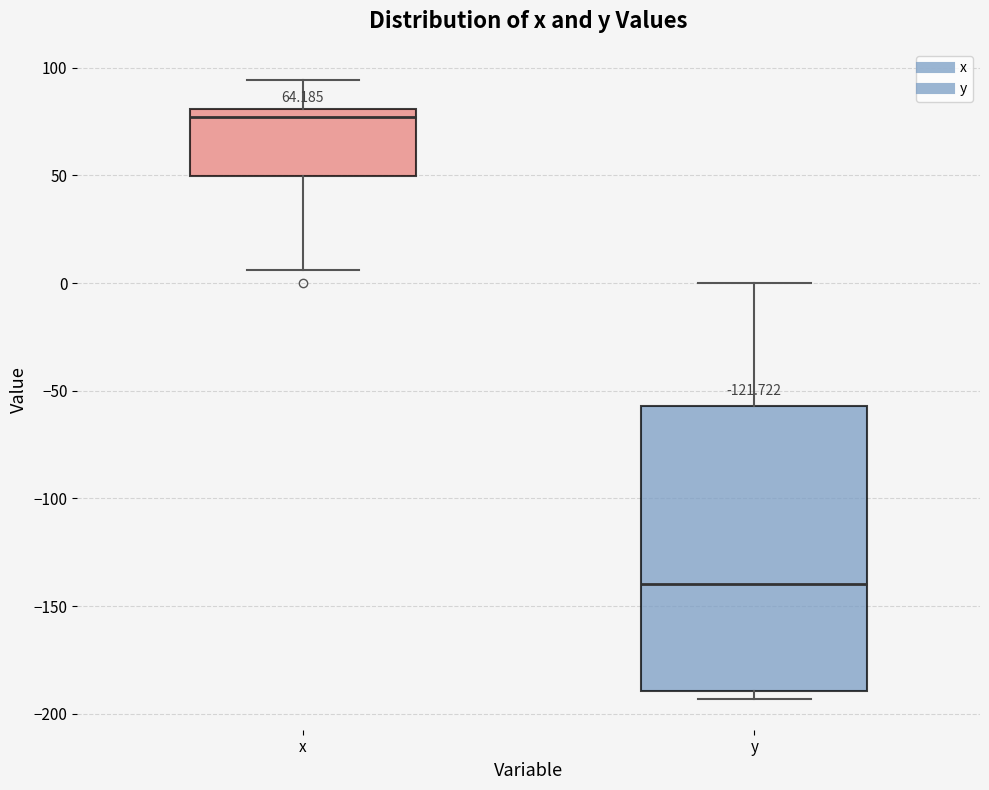

Which box has the highest median line?

x